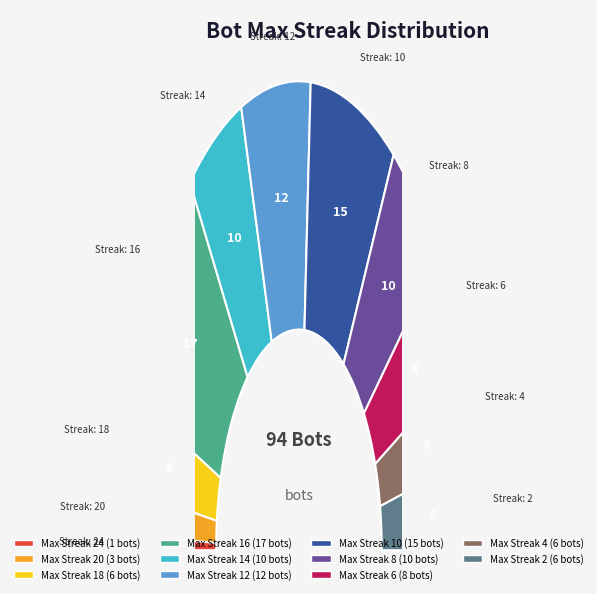

What is the smallest slice in the pie chart?

24